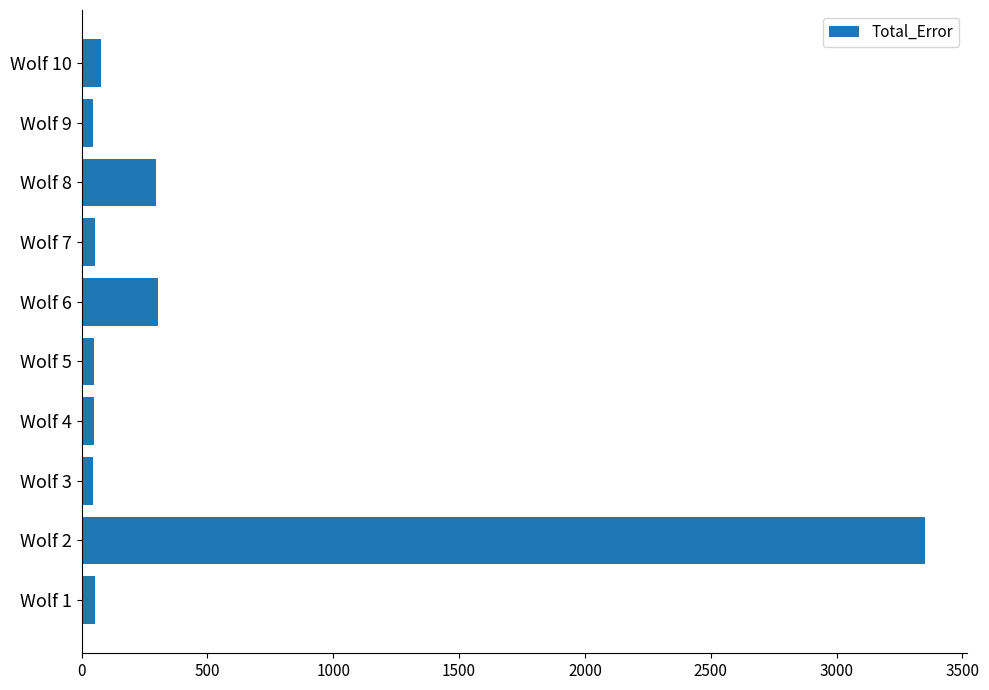

Where is the data nearest to the value 1698?

Wolf 6